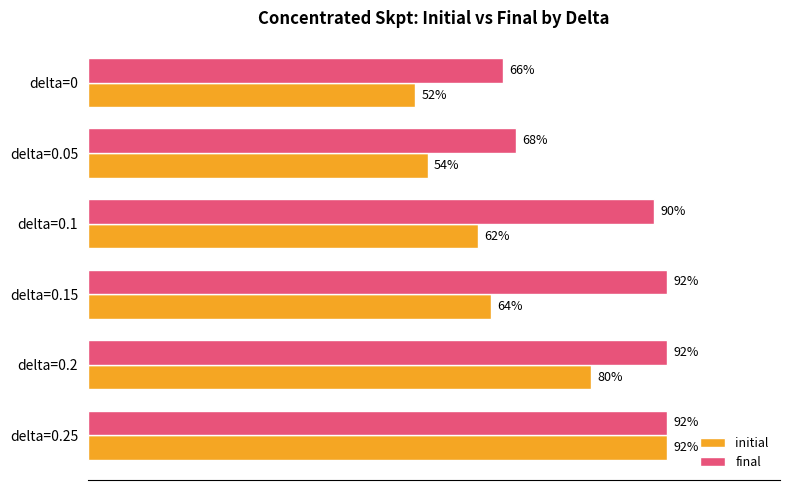

Which series has the largest range (max minus min)?

initial